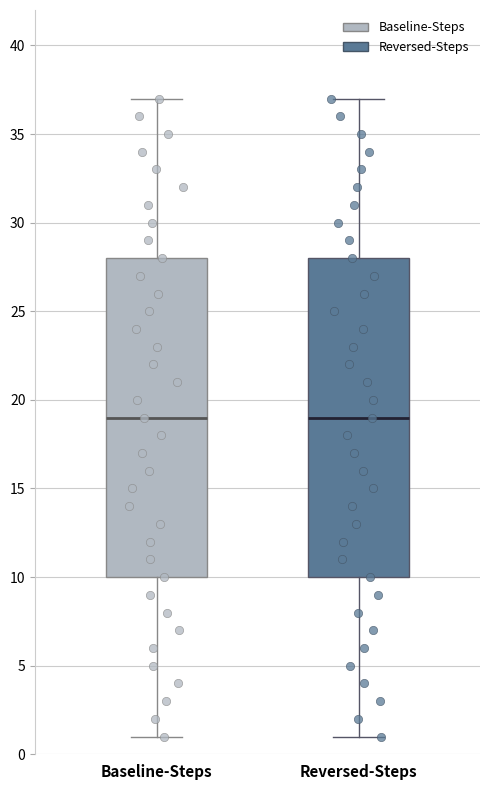

Reading left to right, read every box against the y-axis: the position of its median line, the range the box covers, and the ends of its whiskers. The values are not printed on the chart, so give them approximately, as read against the axis.

Baseline-Steps: median 19, box 10 to 28, whiskers 1 to 37
Reversed-Steps: median 19, box 10 to 28, whiskers 1 to 37